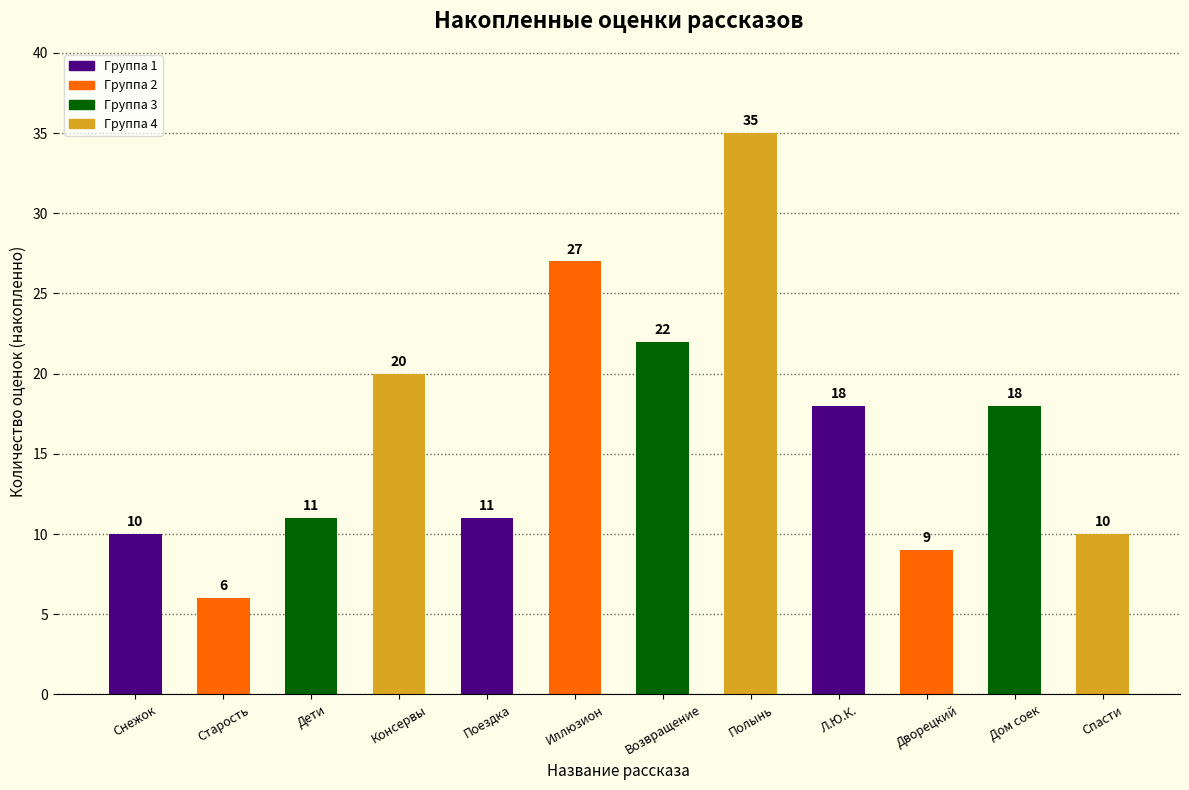

What is the sum of all values?

197